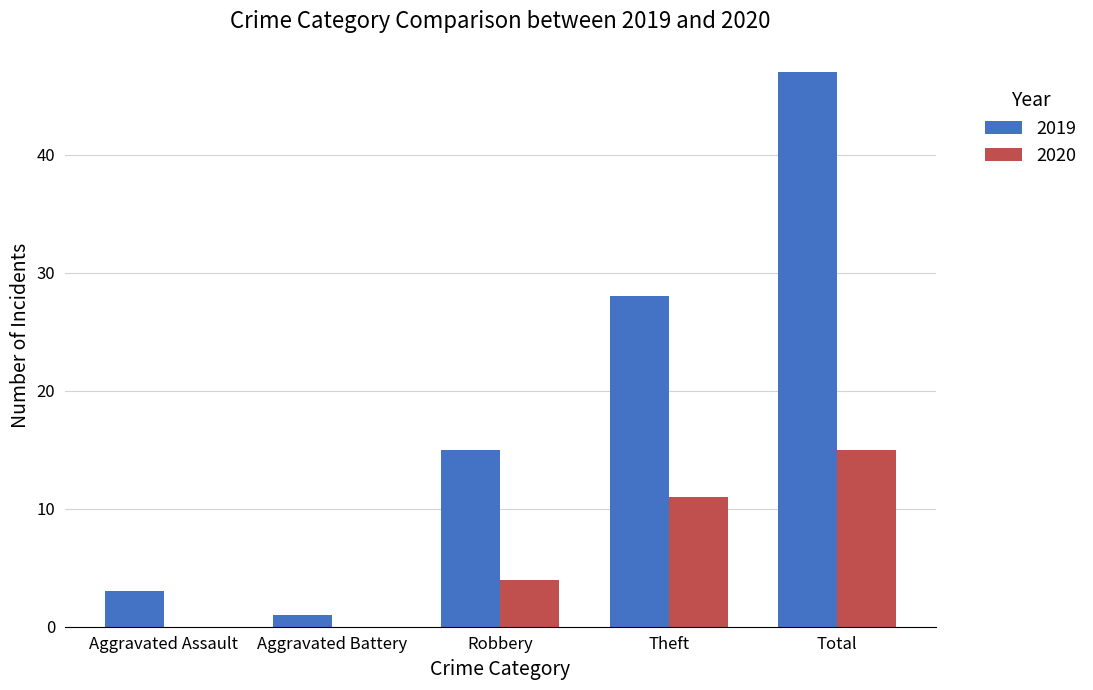

What is the sum of the 2020 values at Robbery and Aggravated Assault?

4